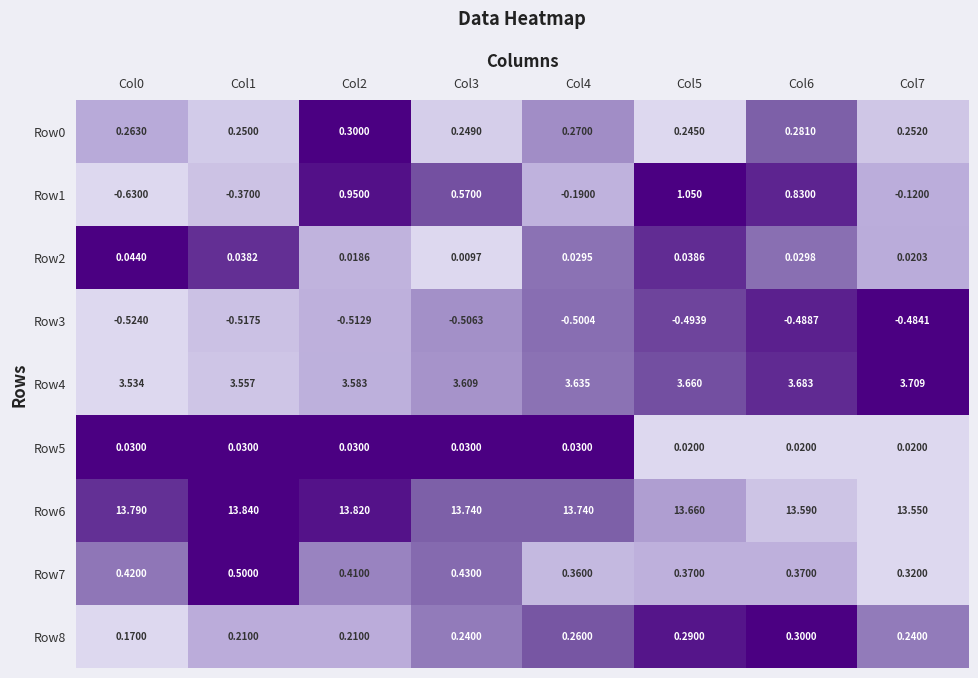

Is the value of Row4 at Col5 greater than the value of Row3 at Col3?

Yes